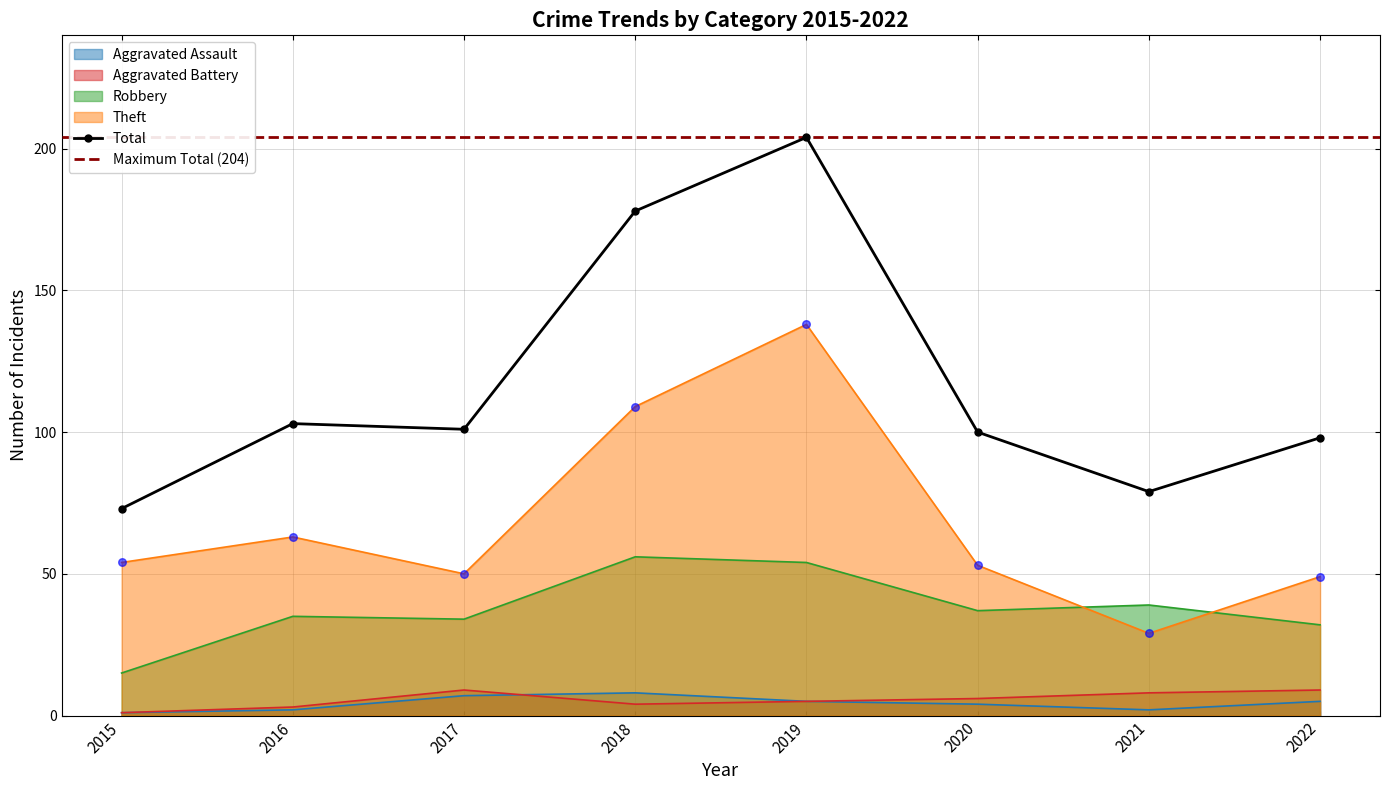

Which series contains the lowest Y value?

Aggravated Assault